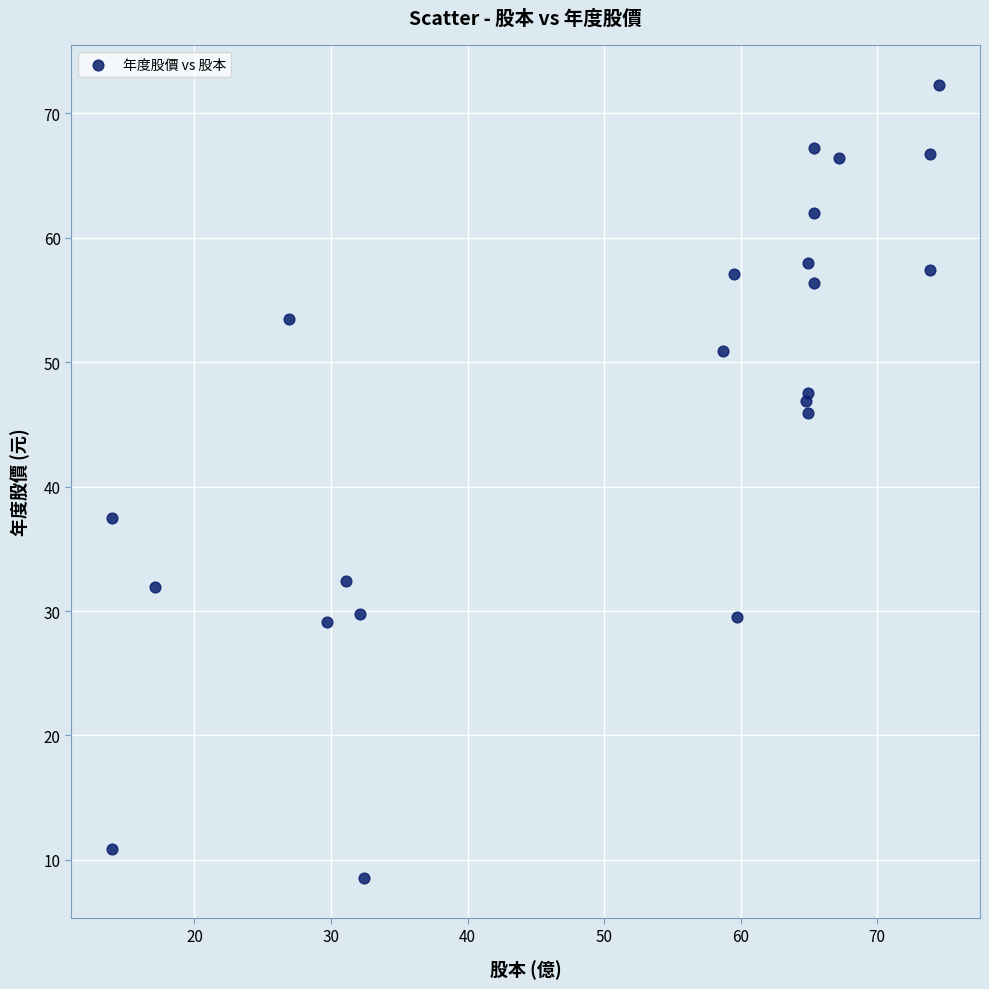

What Y value in the scatter plot is closest to 40?

37.5